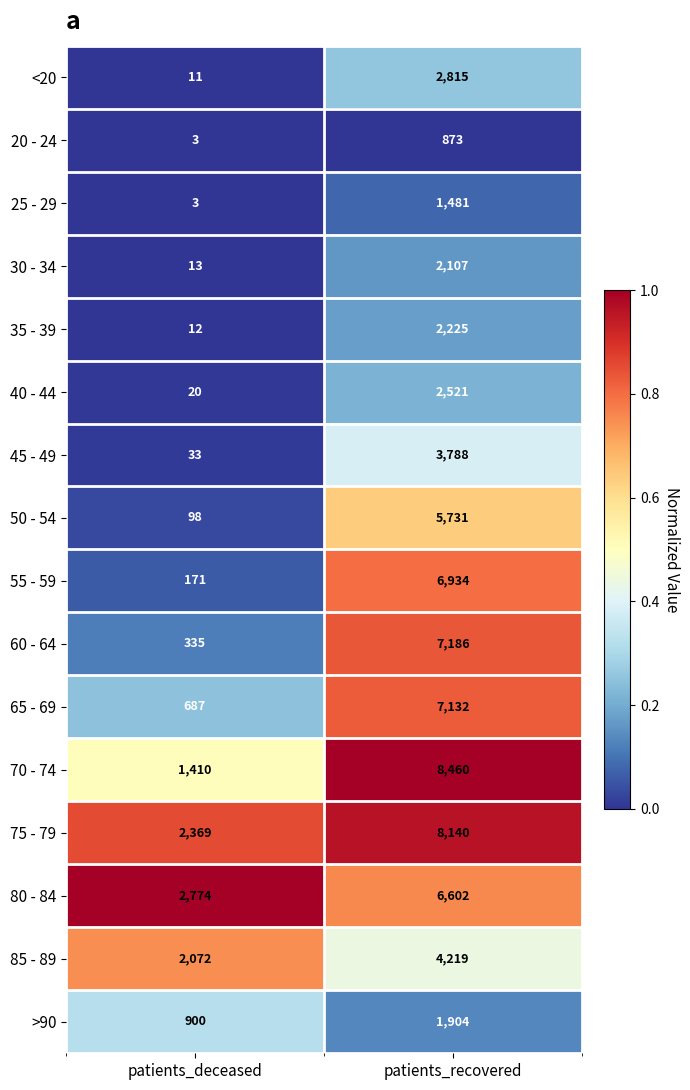

Which series has the largest total across all categories?

75 - 79